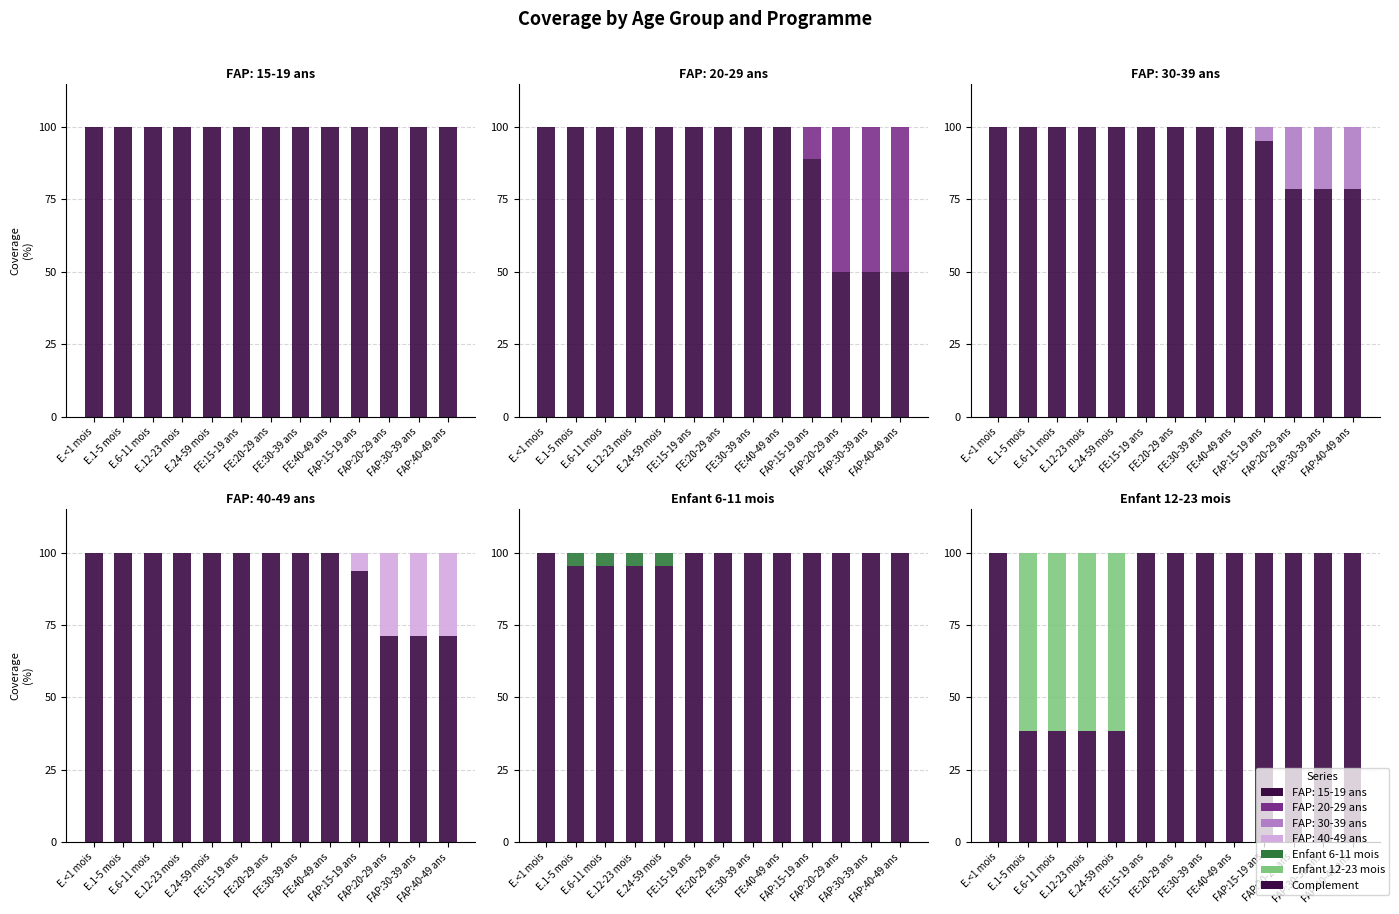

At how many categories does at least one series exceed 0?

13